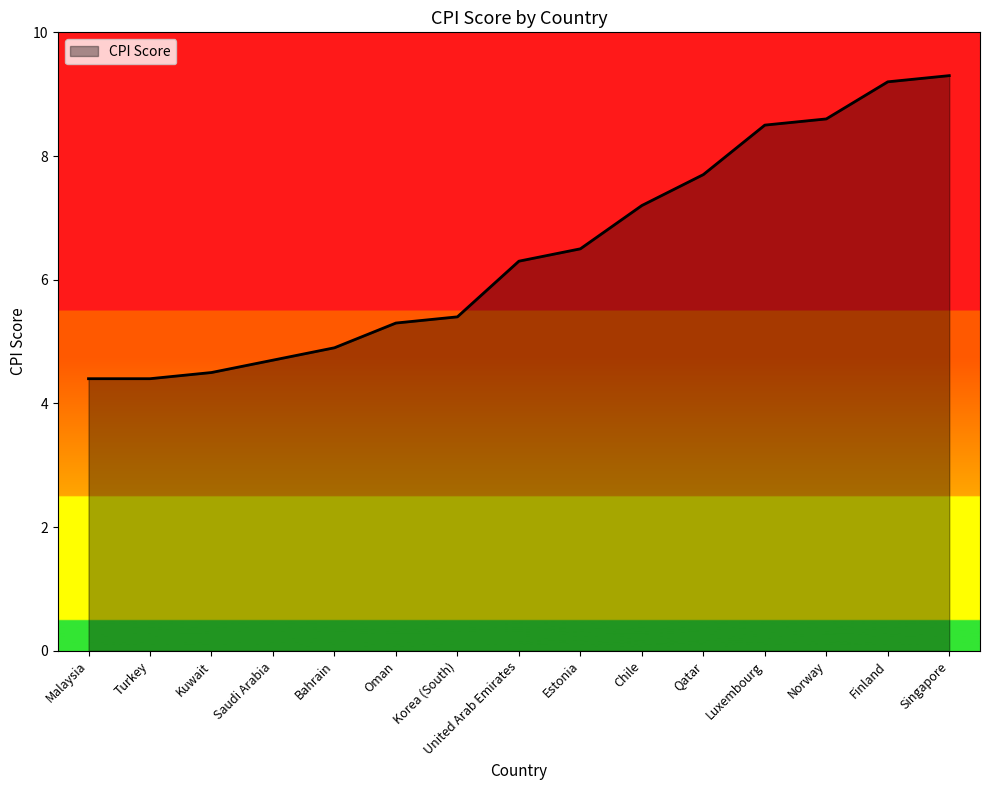

What is the sum of all values?

96.9